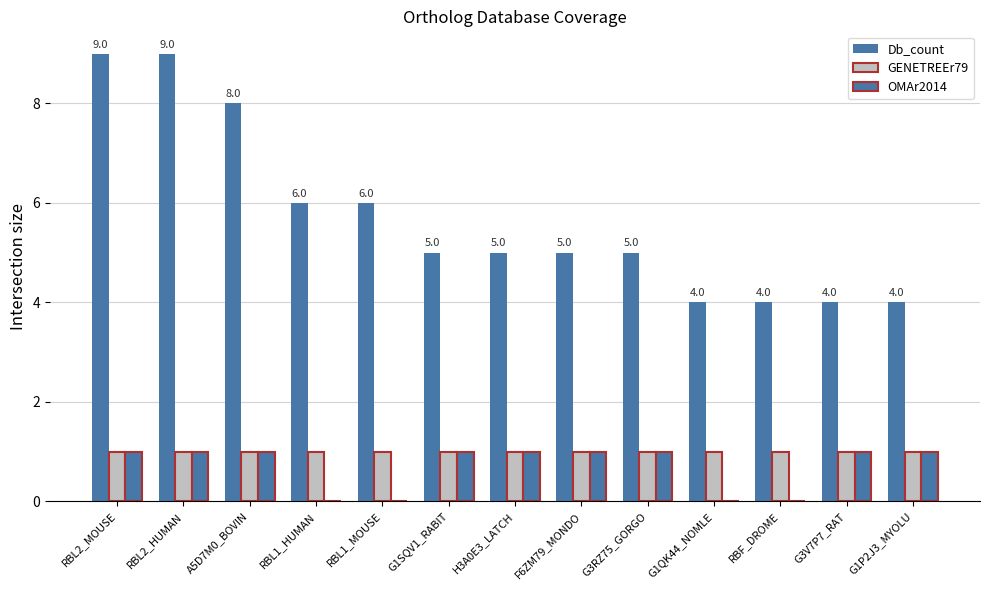

Count the number of categories in the chart.

13